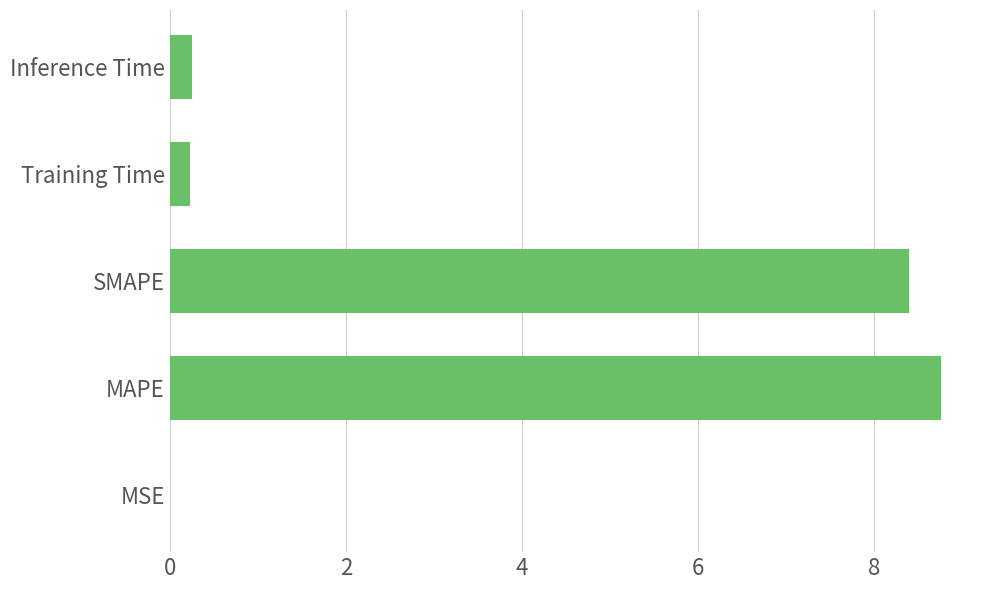

Are the bars horizontal?

Yes